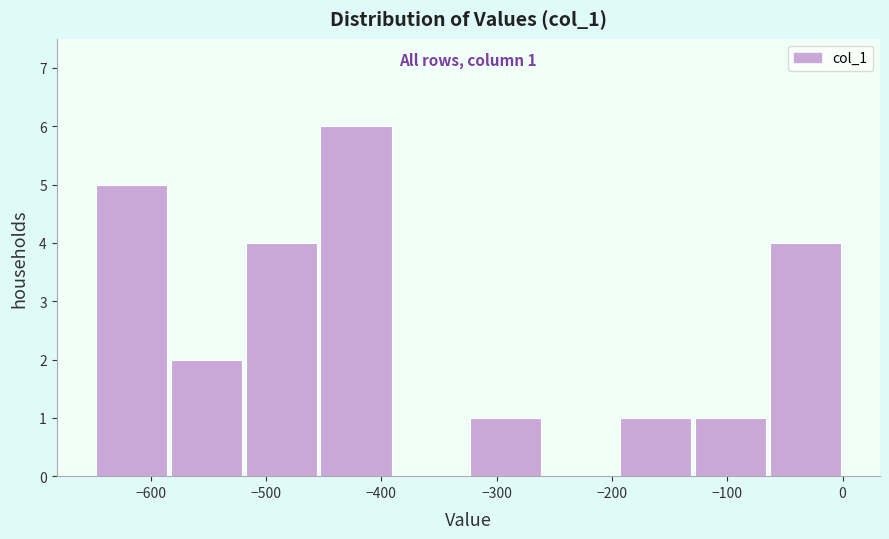

Which range on the x-axis has the tallest bar?

-450 to -390